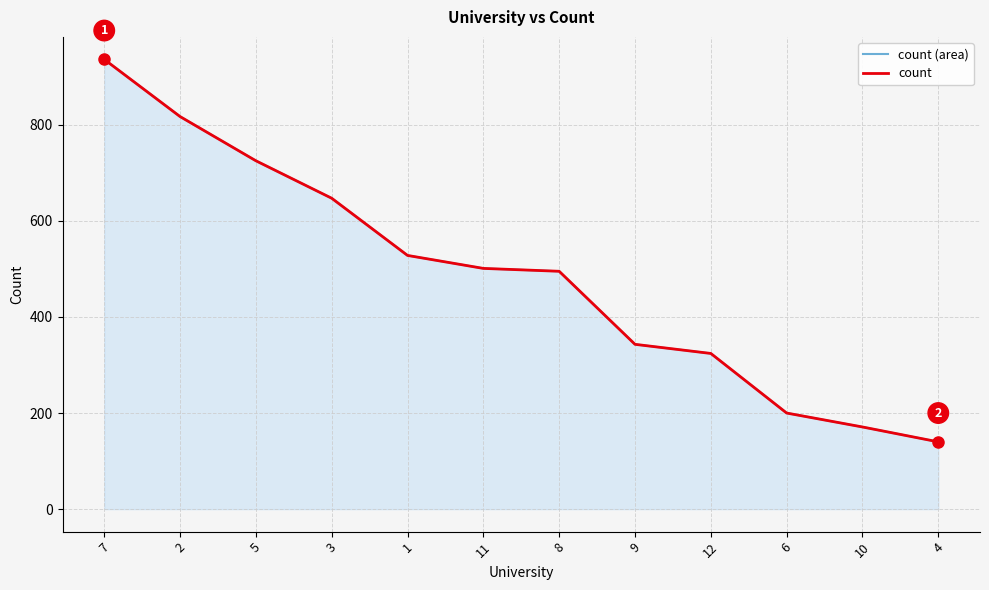

How many distinct data groups are displayed?

2